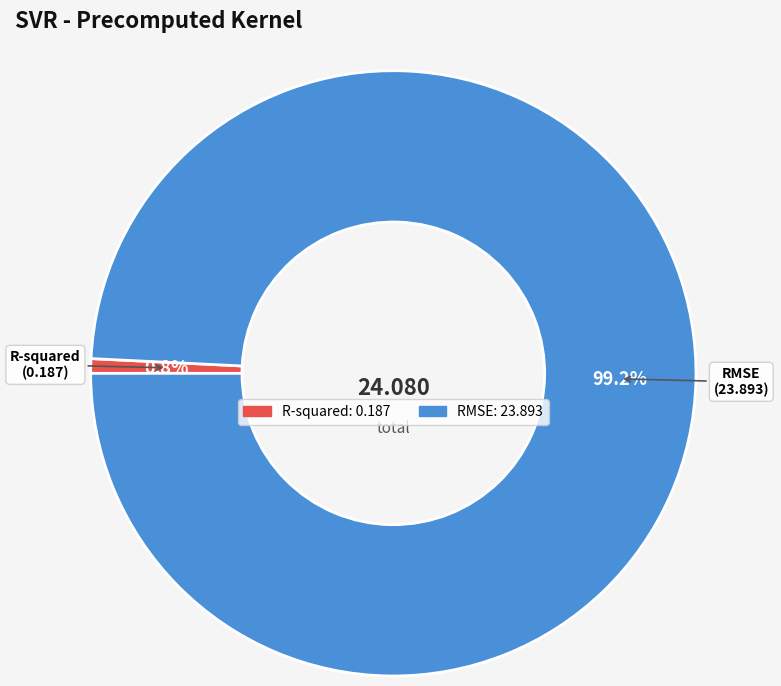

Between RMSE and R-squared, which is larger?

RMSE